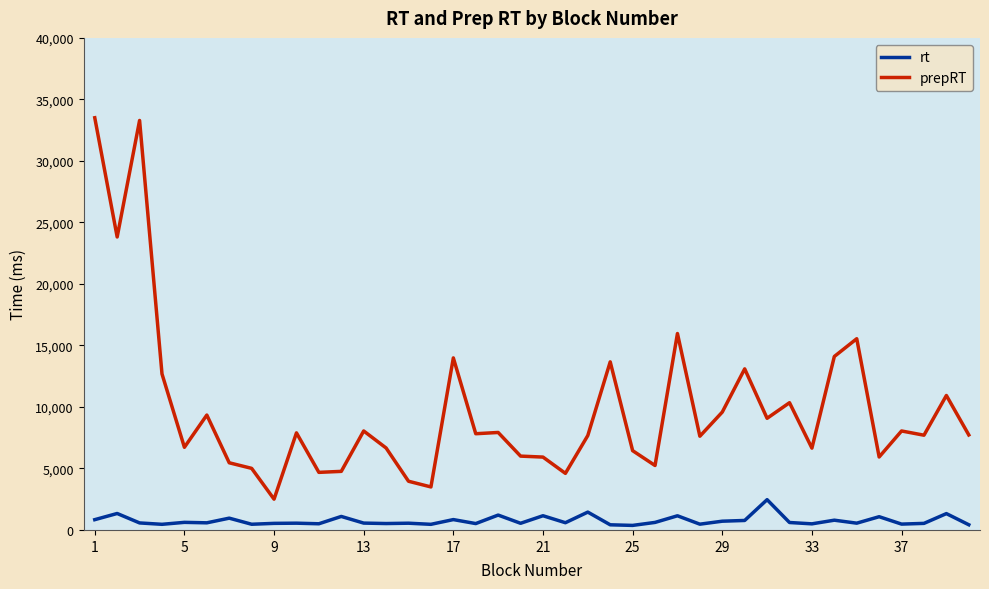

What is the maximum value shown in the chart?

33509